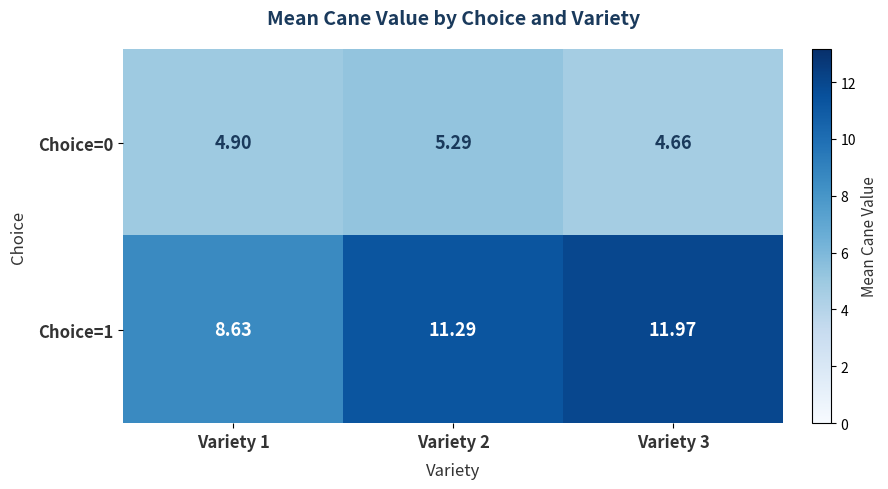

How many data points does each series have?

3